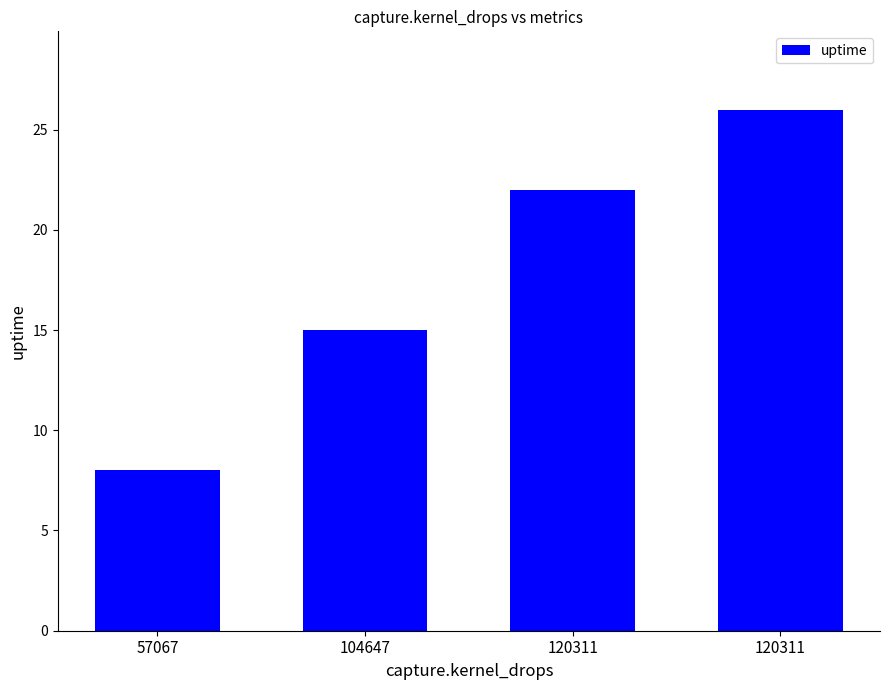

What is the smallest value displayed?

8